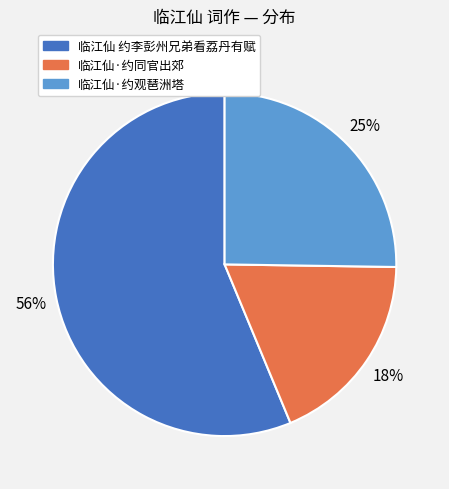

Rank the categories by value from highest to lowest.

临江仙 约李彭州兄弟看荔丹有赋, 临江仙·约观琶洲塔, 临江仙·约同官出郊